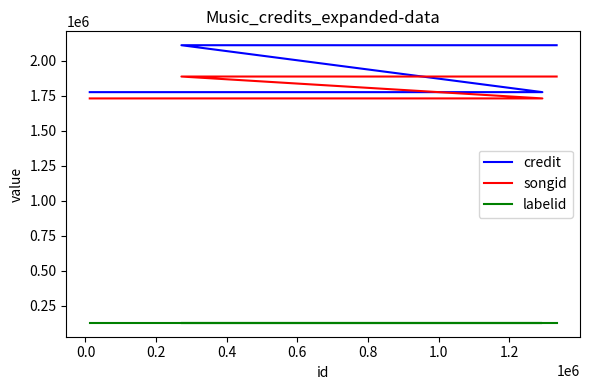

At which category is the sum across all series the highest?

0.2